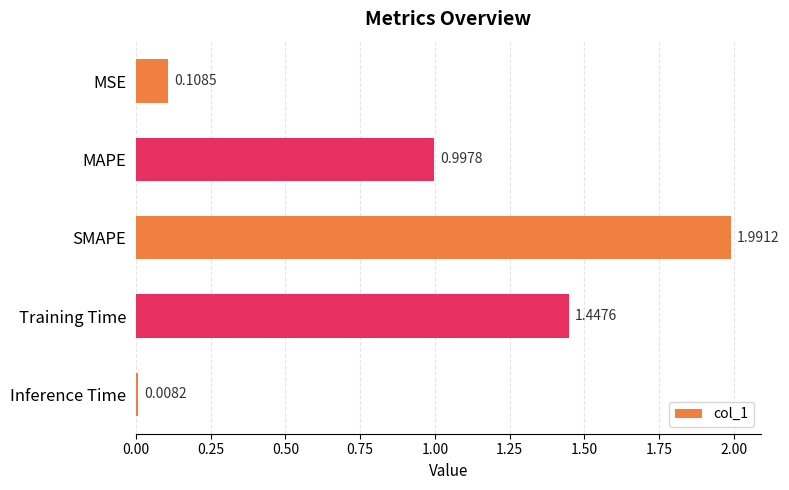

Which has a higher value, Training Time or MAPE?

Training Time